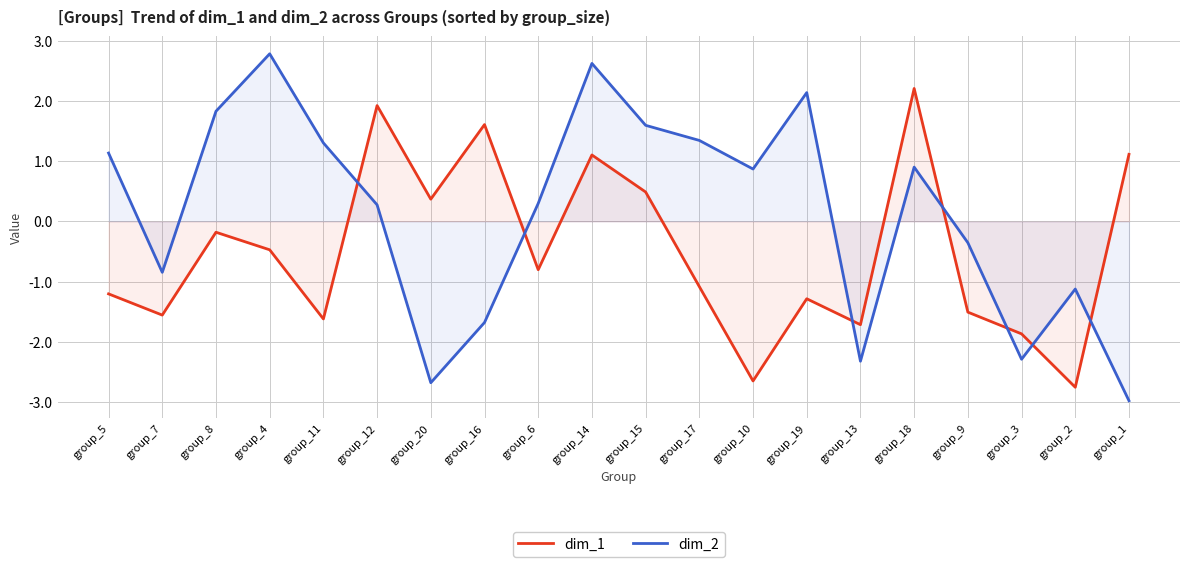

Reading right to left, list all the values displayed in this chart.

dim_1: 1.1	-2.8	-1.9	-1.5	2.2	-1.7	-1.3	-2.6	-1.1	0.5	1.1	-0.8	1.6	0.4	1.9	-1.6	-0.5	-0.2	-1.6	-1.2
dim_2: -3.0	-1.1	-2.3	-0.4	0.9	-2.3	2.1	0.9	1.3	1.6	2.6	0.3	-1.7	-2.7	0.3	1.3	2.8	1.8	-0.8	1.1